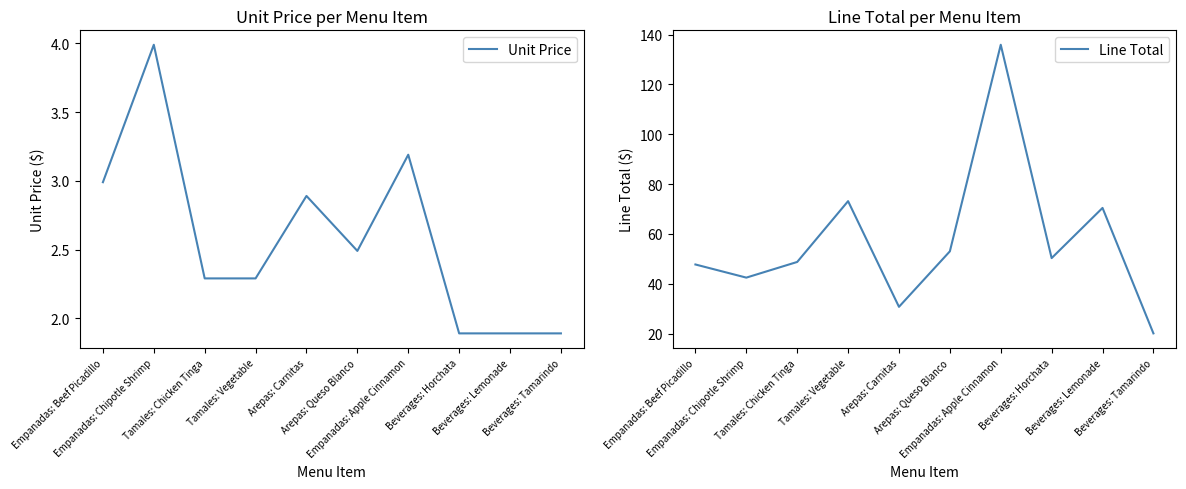

What is the maximum value shown in the chart?

135.9